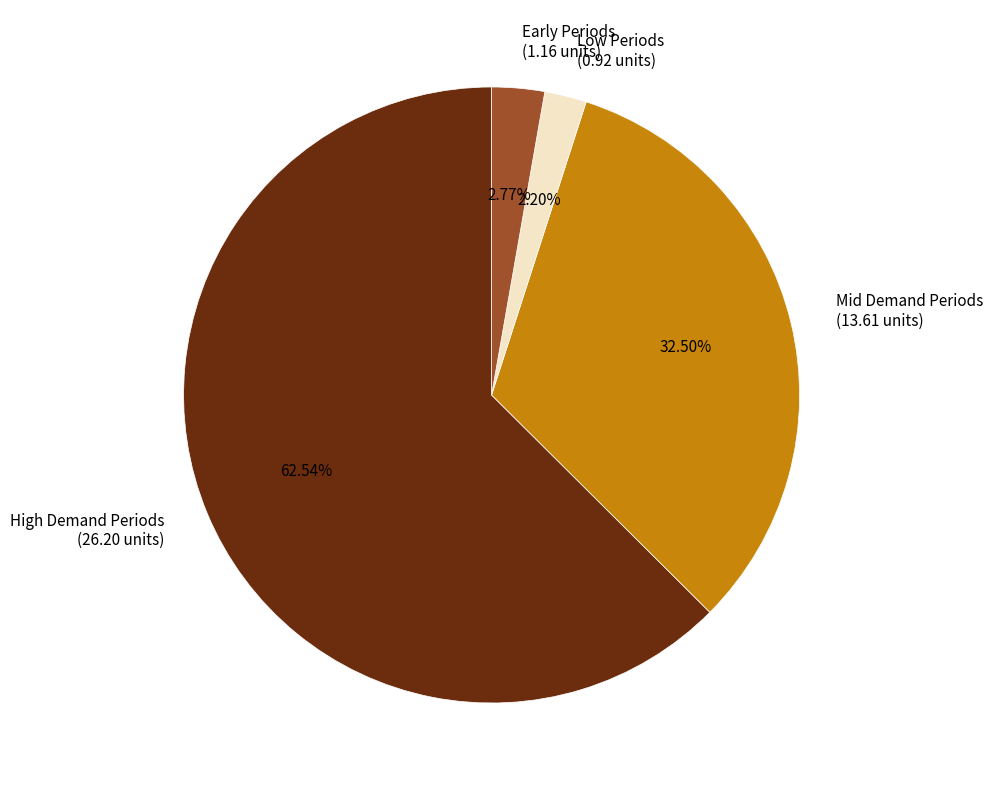

Is the sum of Low Periods (0.92 units) and High Demand Periods (26.20 units) greater than half?

Yes